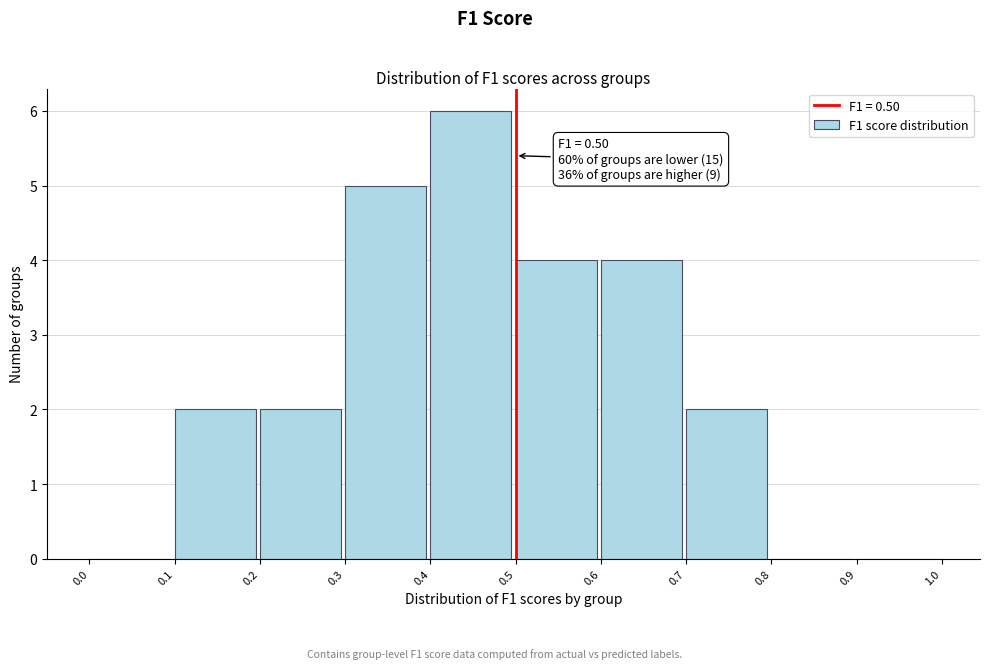

Which range on the x-axis has the tallest bar?

0.4 to 0.5